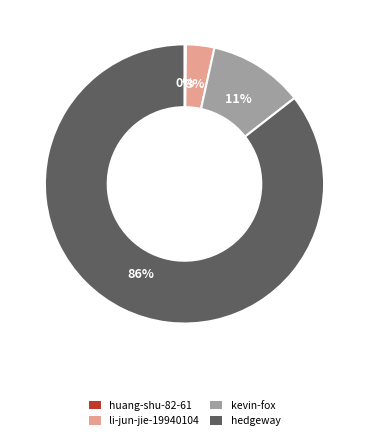

What percentage is the hedgeway slice, to the nearest percent?

86%